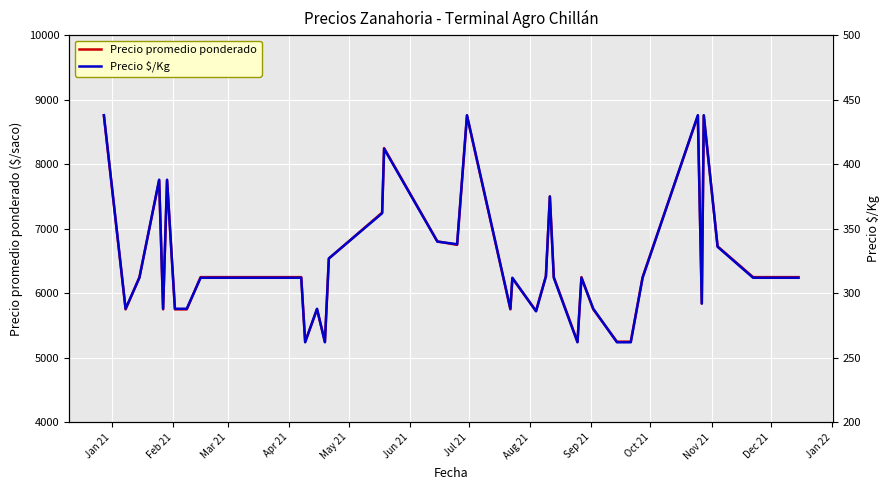

What is the maximum value for Precio promedio ponderado?

8750